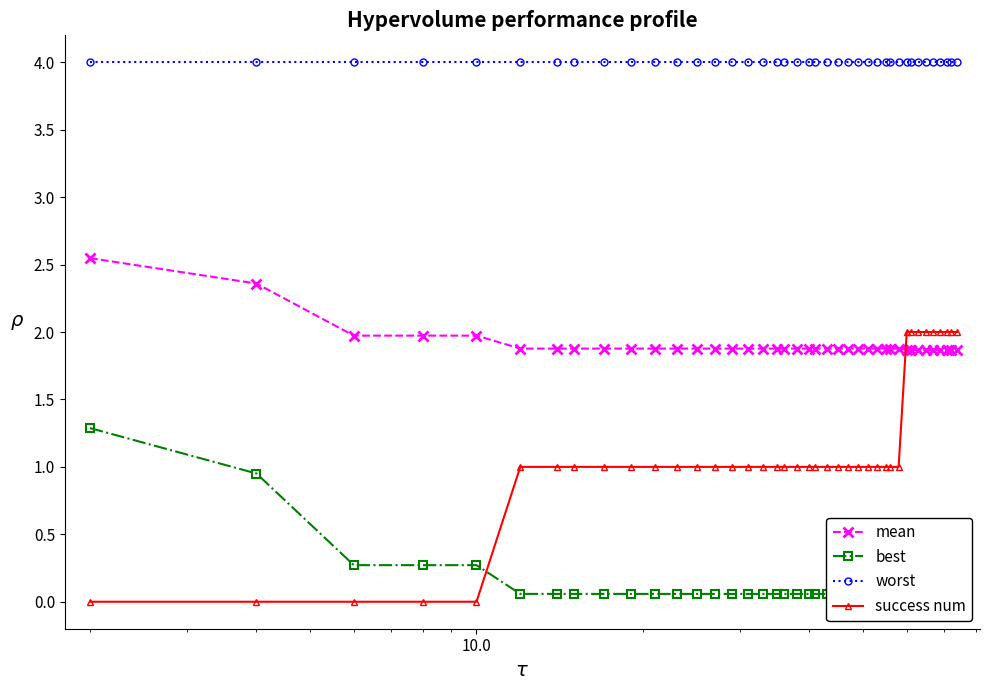

Rank the series by their maximum value, from lowest to highest.

best, success num, mean, worst